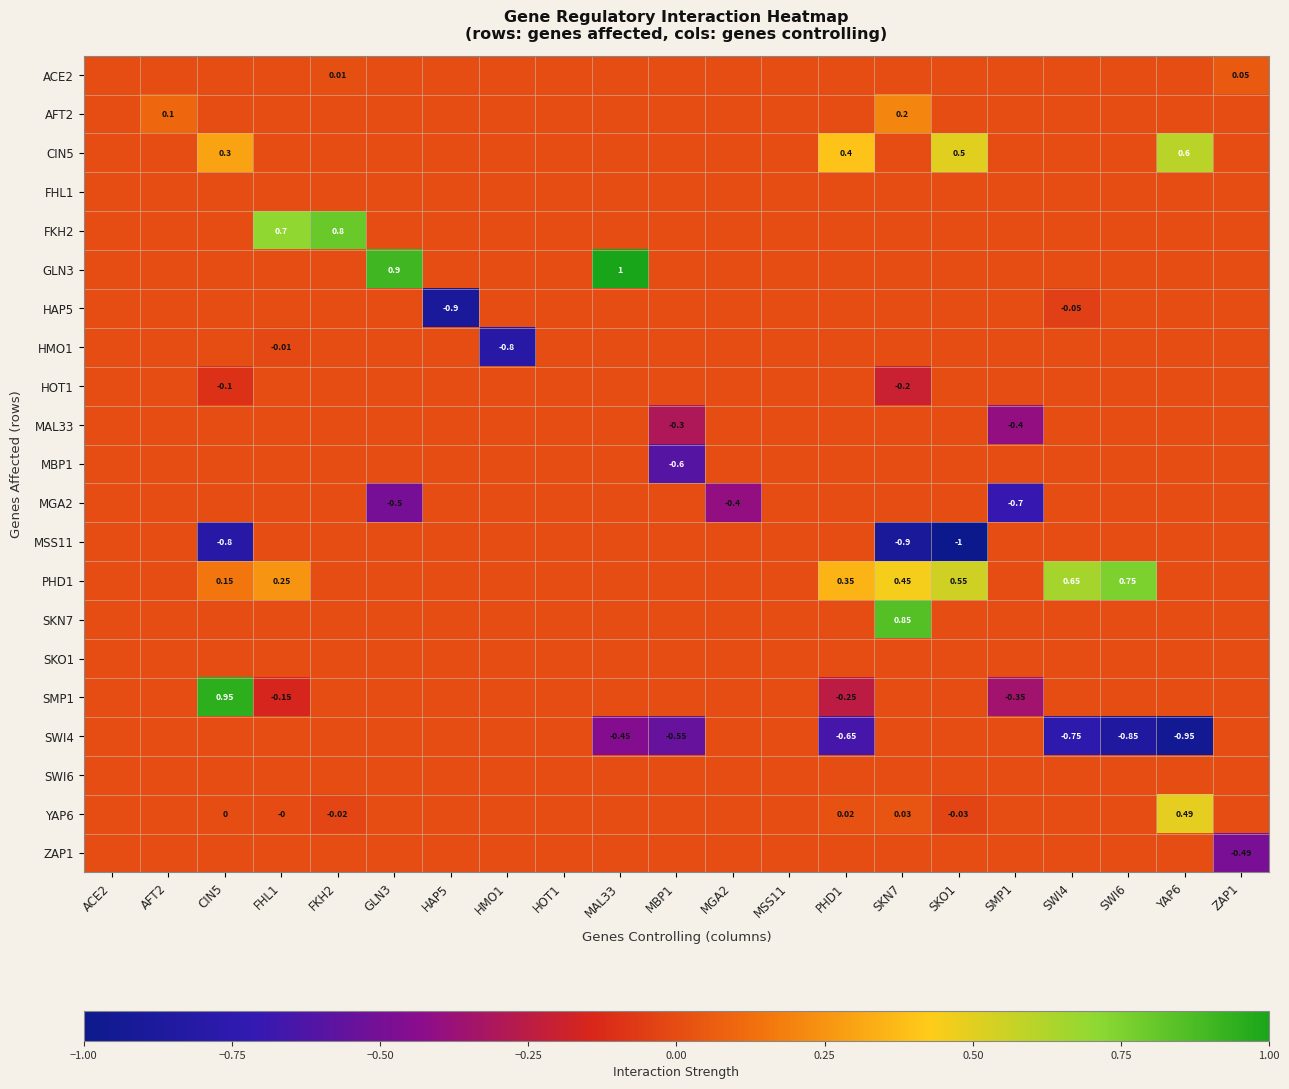

What is the total value across all series at FKH2?

0.8